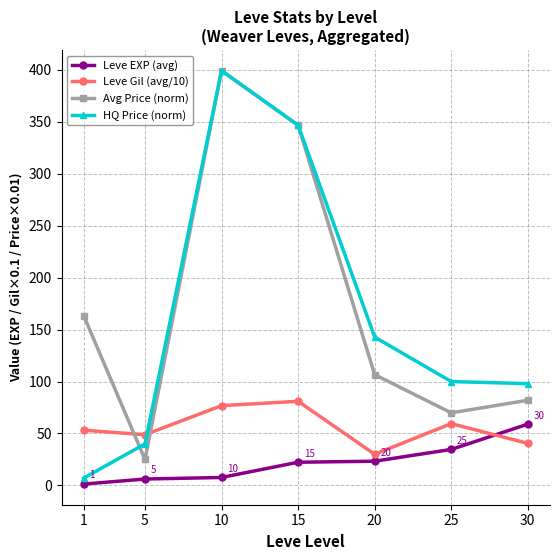

True or false: Avg Price (norm) has more than 1 points higher than both neighbors.

False